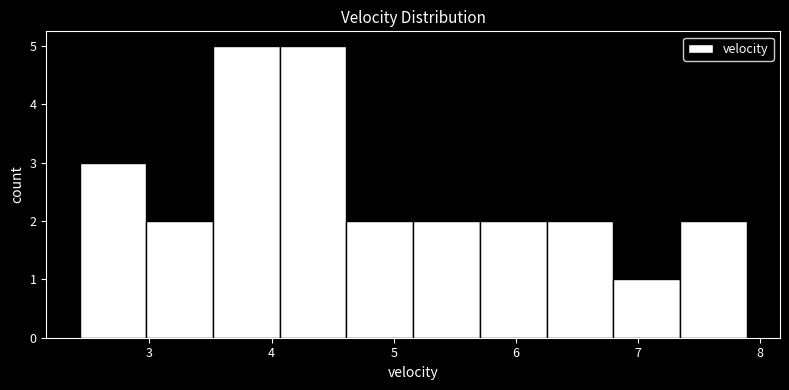

Reading left to right, transcribe this chart: for each bar, give the range it covers on the x-axis and its height. Neither the bar edges nor the heights are printed on the chart, so give them approximately, as read against the axes.

2.4 to 3.0: 3
3.0 to 3.5: 2
3.5 to 4.1: 5
4.1 to 4.6: 5
4.6 to 5.2: 2
5.2 to 5.7: 2
5.7 to 6.3: 2
6.3 to 6.8: 2
6.8 to 7.3: 1
7.3 to 7.9: 2